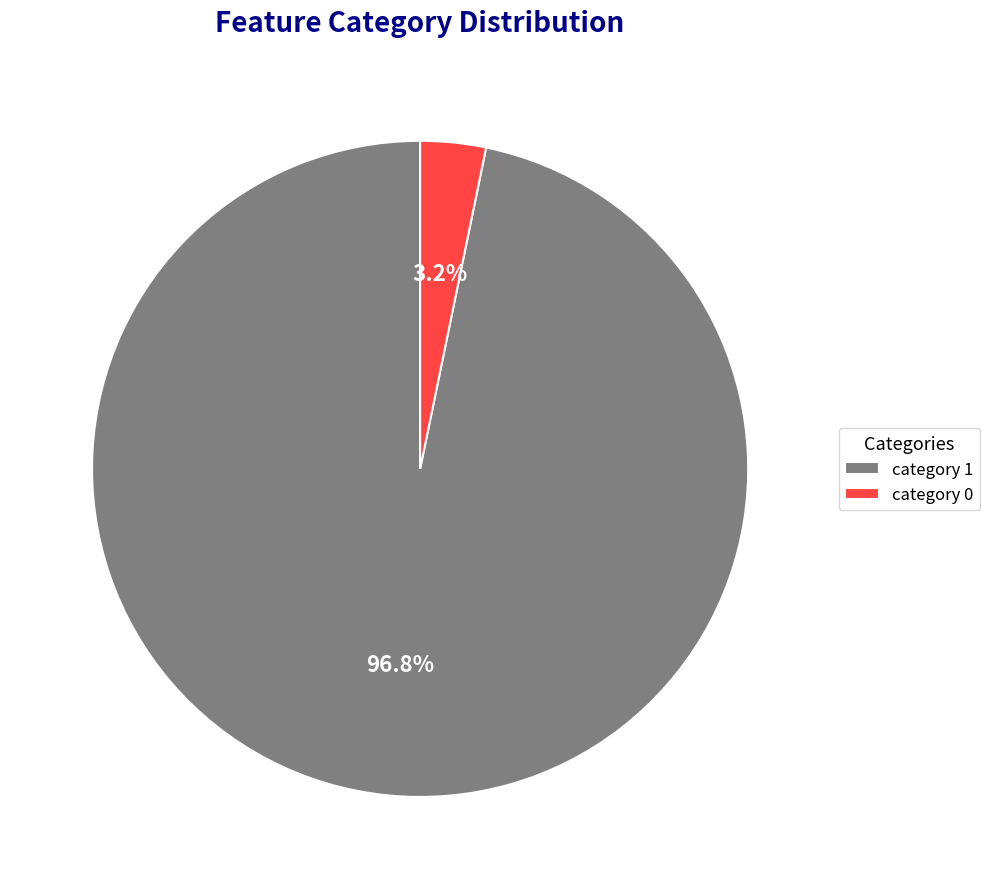

Which category has the biggest portion of the pie?

category 1